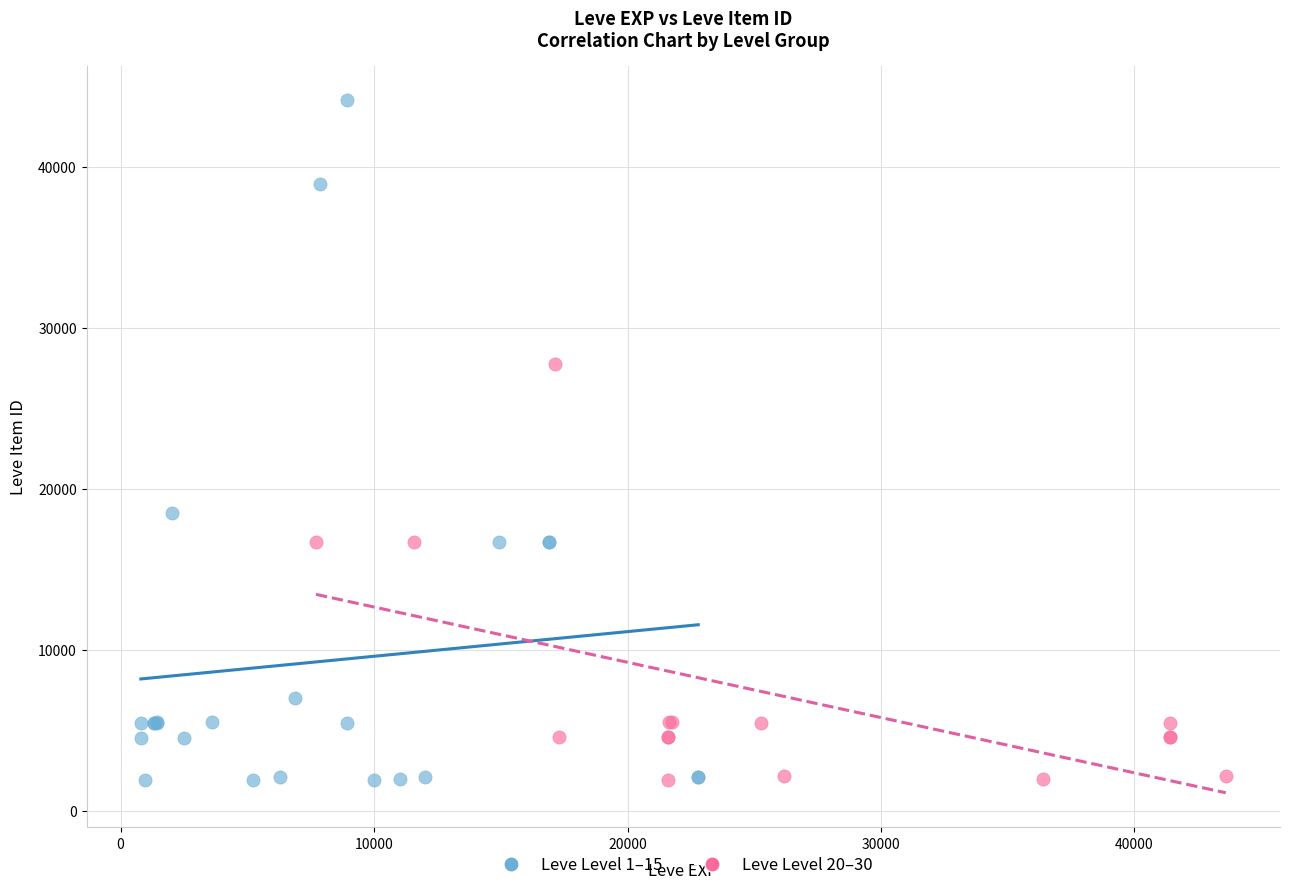

What are all the series names shown in the legend?

Leve Level 1–15, Leve Level 20–30